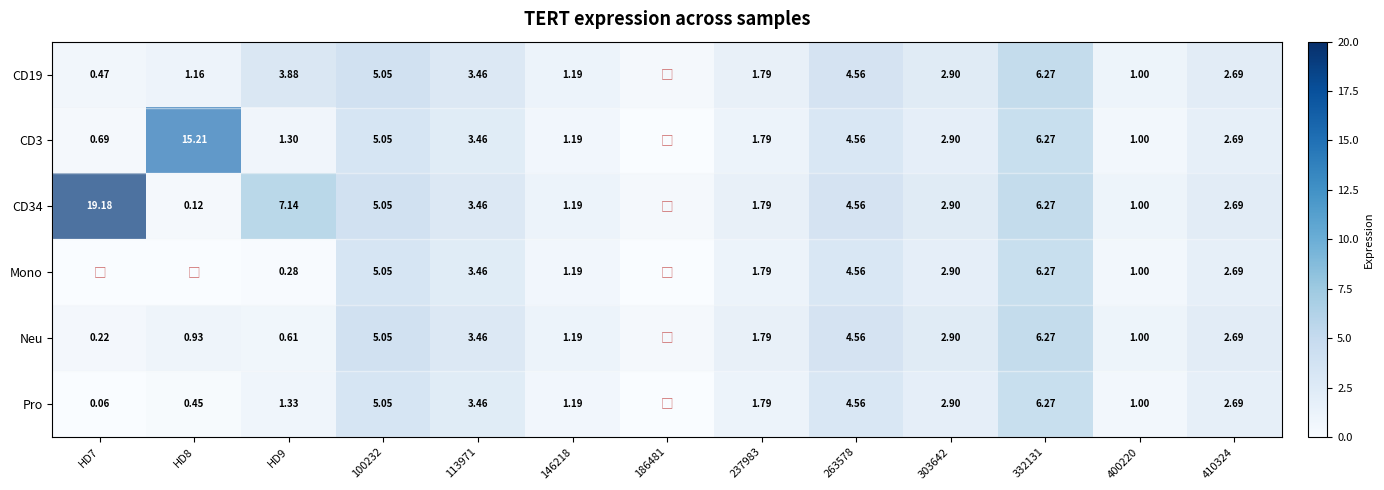

Is it true that Mono equals 3.2 at 237983?

False